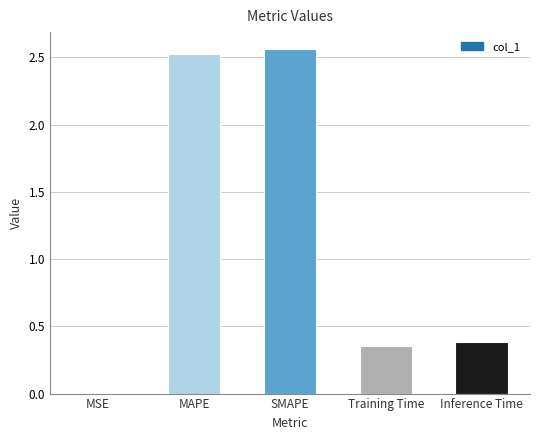

What is the sum of the values at Inference Time and SMAPE?

2.9